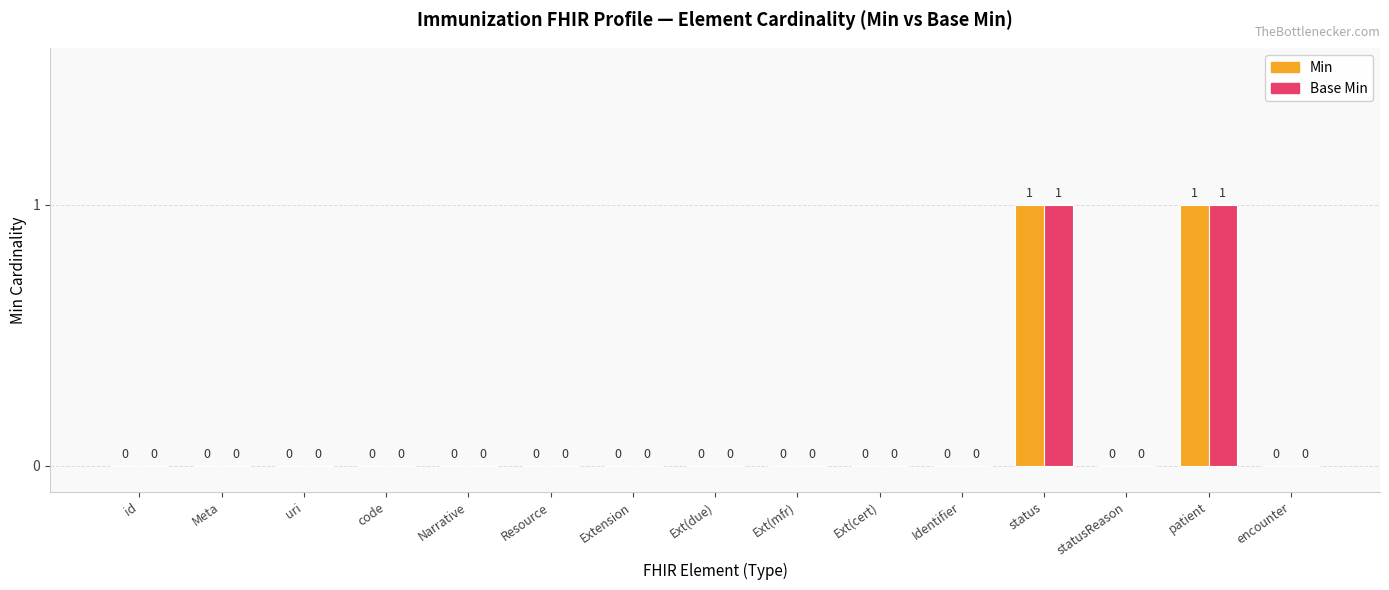

Is the value of Min at status greater than the value of Base Min at Narrative?

Yes